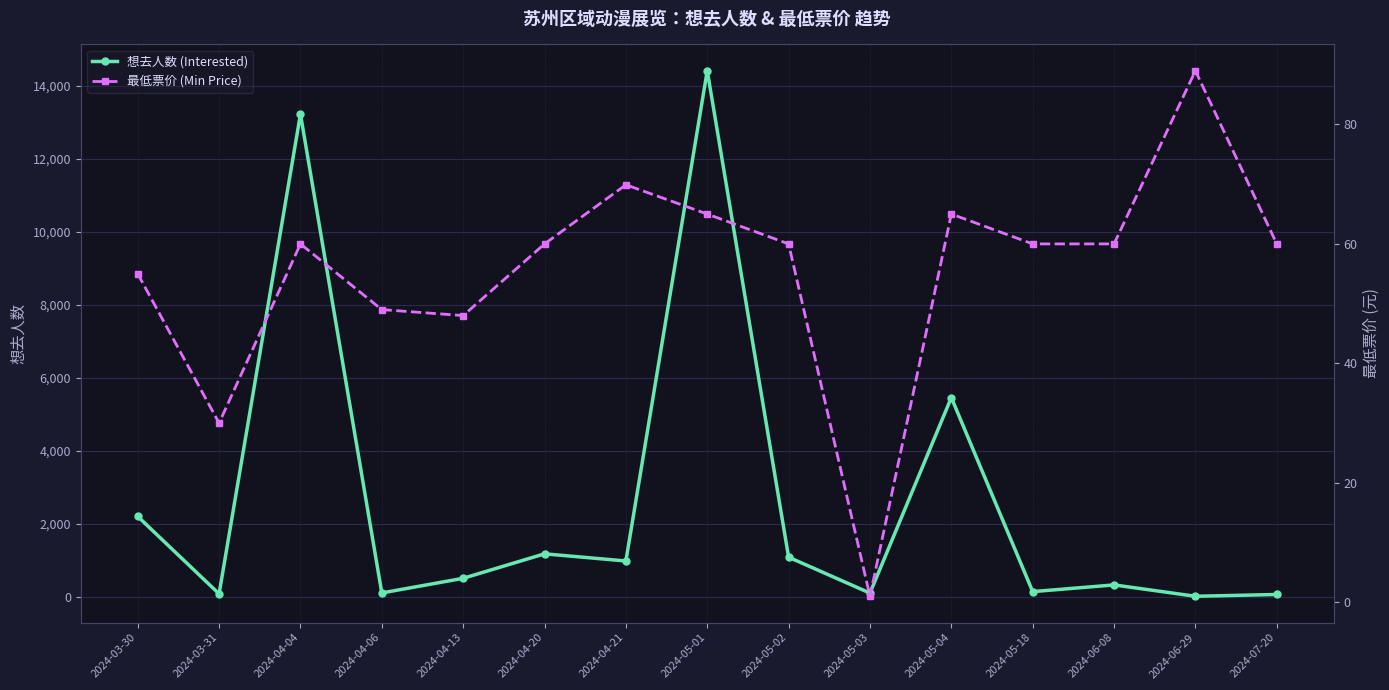

True or false: 想去人数 (Interested) and 最低票价 (Min Price) cross at least once.

True